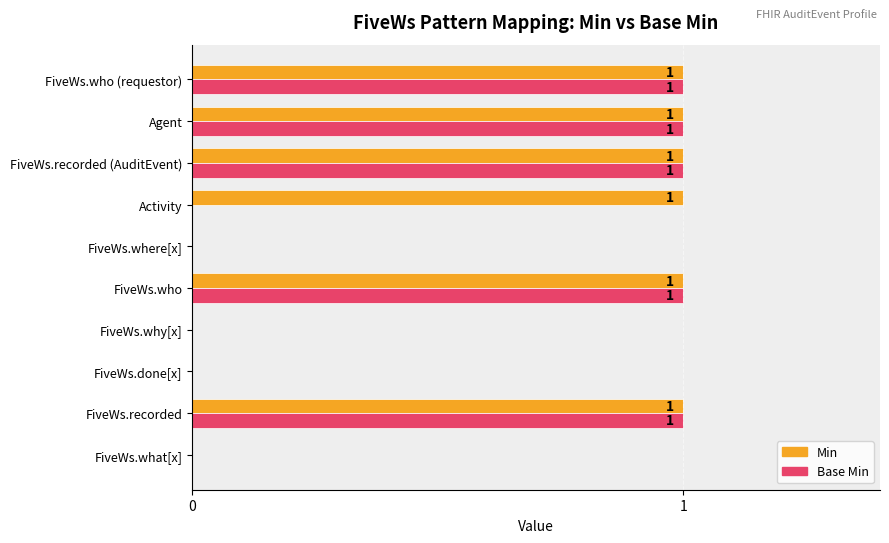

What is the sum of all Min values?

6